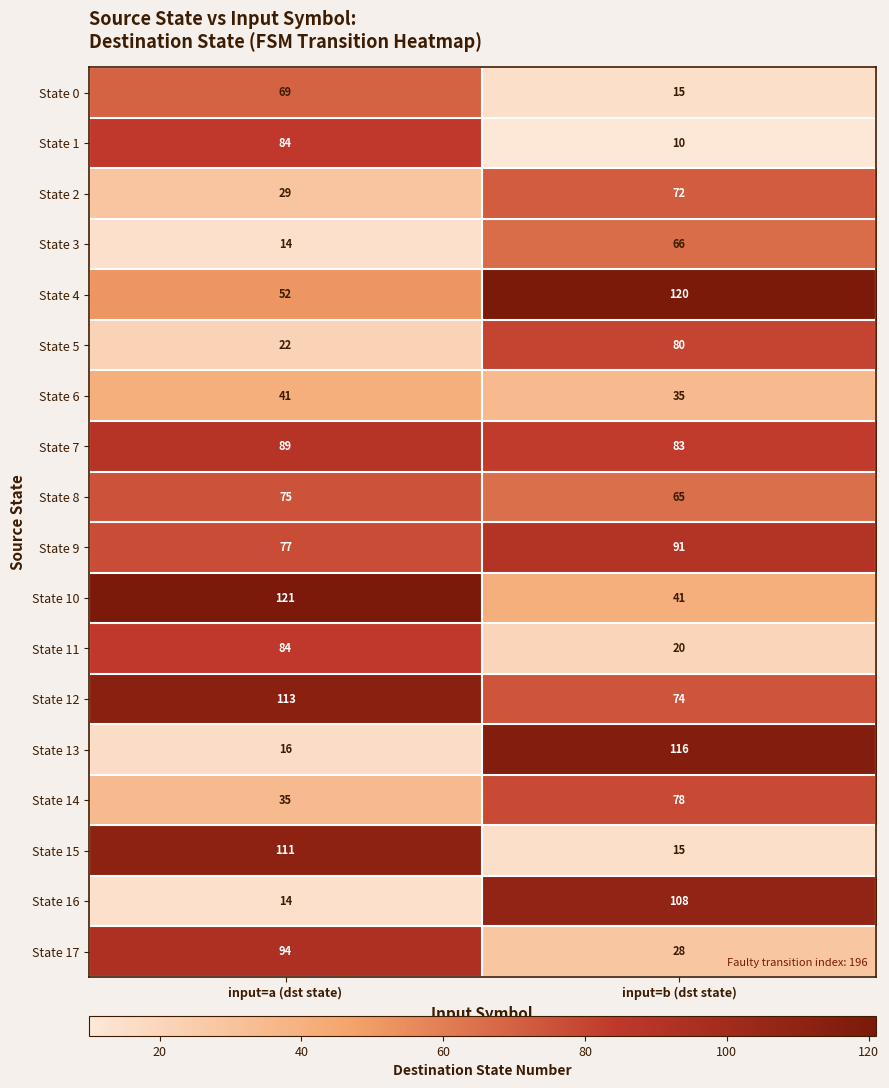

What is the difference between the maximum and minimum values in the State 13 series?

100